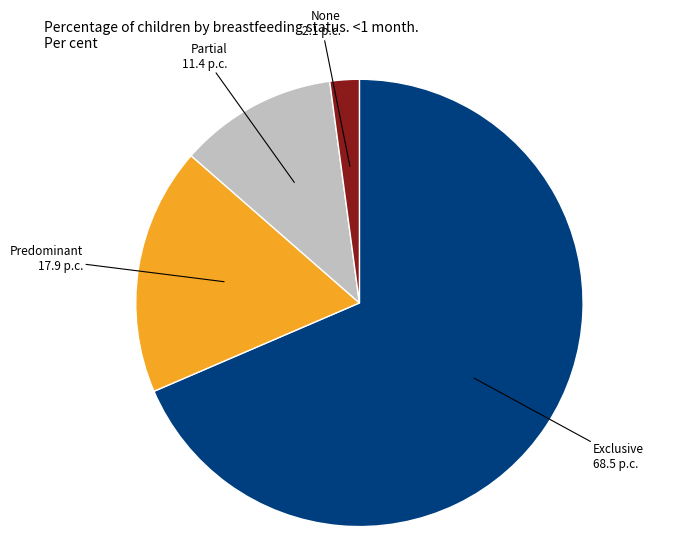

Is there a majority slice in this chart?

Yes